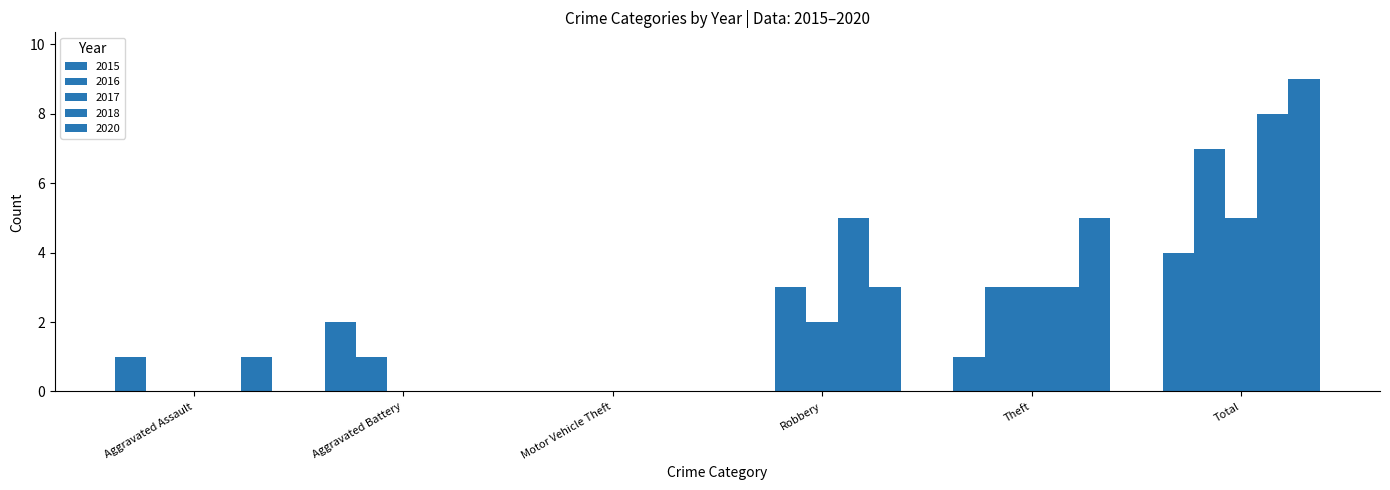

Is the value of 2017 at Aggravated Battery greater than the value of 2015 at Aggravated Assault?

No